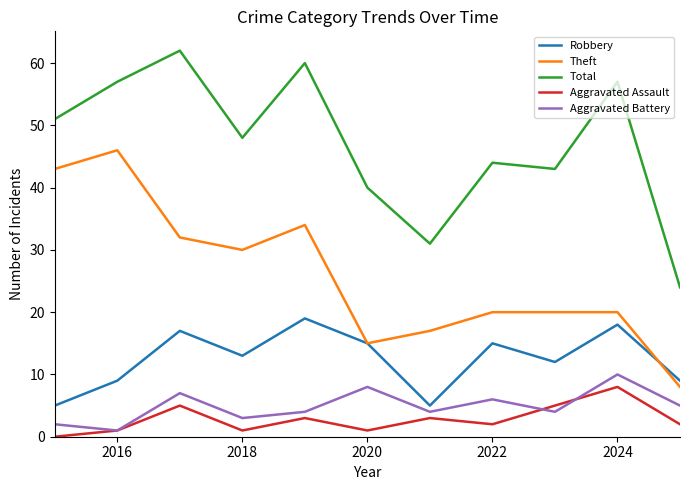

Reading left to right, what are all the values shown in this chart?

Robbery: 5	9	17	13	19	15	5	15	12	18	9
Theft: 43	46	32	30	34	15	17	20	20	20	8
Total: 51	57	62	48	60	40	31	44	43	57	24
Aggravated Assault: 0	1	5	1	3	1	3	2	5	8	2
Aggravated Battery: 2	1	7	3	4	8	4	6	4	10	5